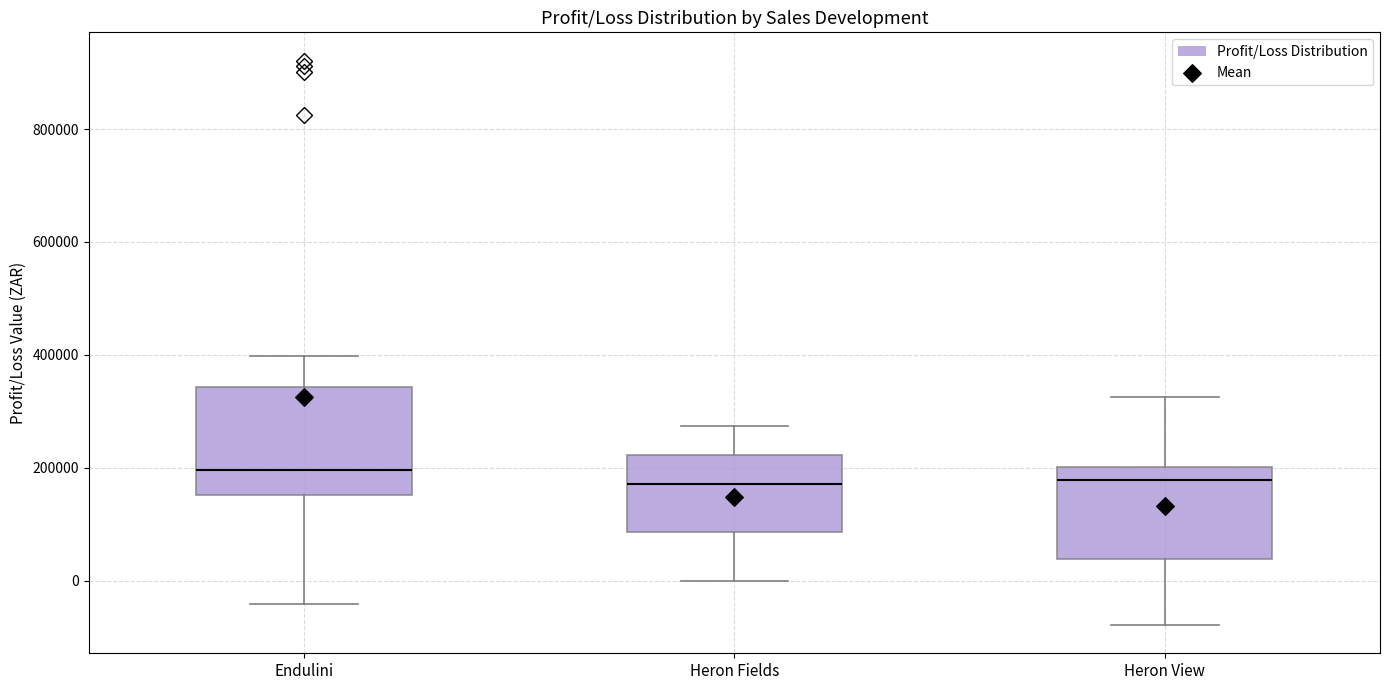

Reading left to right, transcribe this box plot: for each box, give where its median line is, the range the box spans, and where its two whiskers end, as read against the y-axis. The values are not printed on the chart, so give them approximately, as read against the axis.

Endulini: median 200000, box 160000 to 340000, whiskers -40000 to 400000
Heron Fields: median 180000, box 80000 to 220000, whiskers 0 to 280000
Heron View: median 180000, box 40000 to 200000, whiskers -80000 to 320000